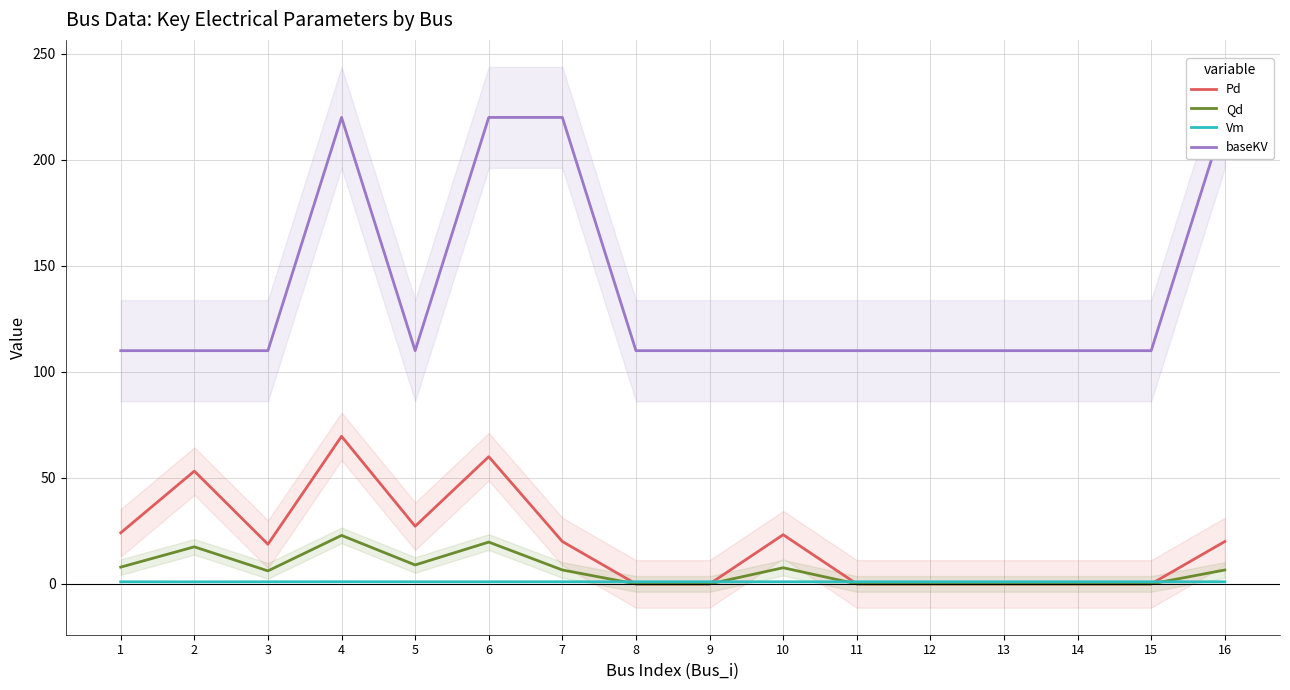

What is the value of the baseKV point at the 1st from the left?

110.0